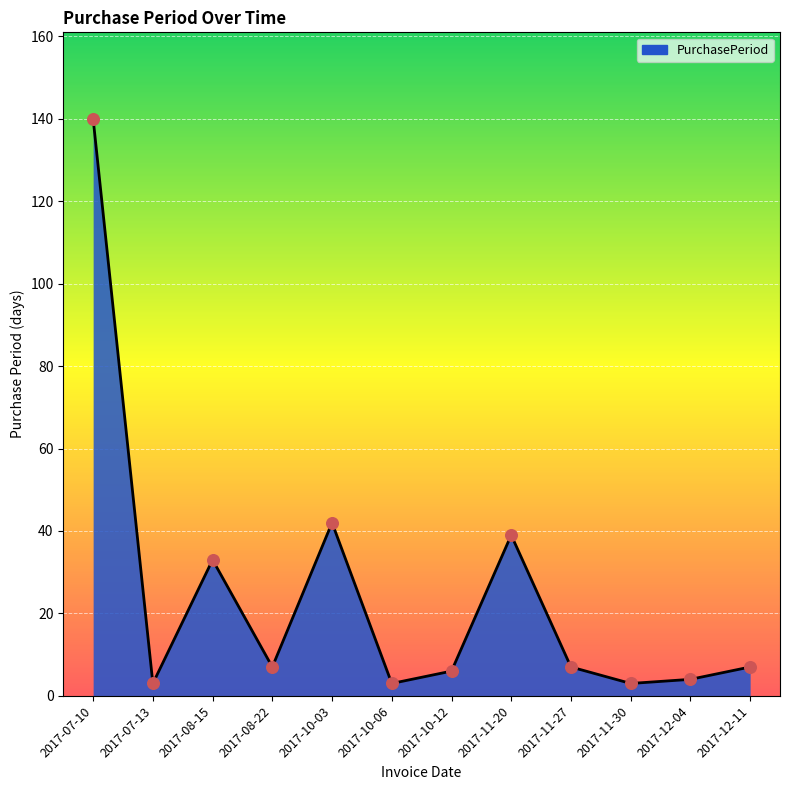

What is the ratio of the value at 2017-10-06 to the value at 2017-11-20?

0.1